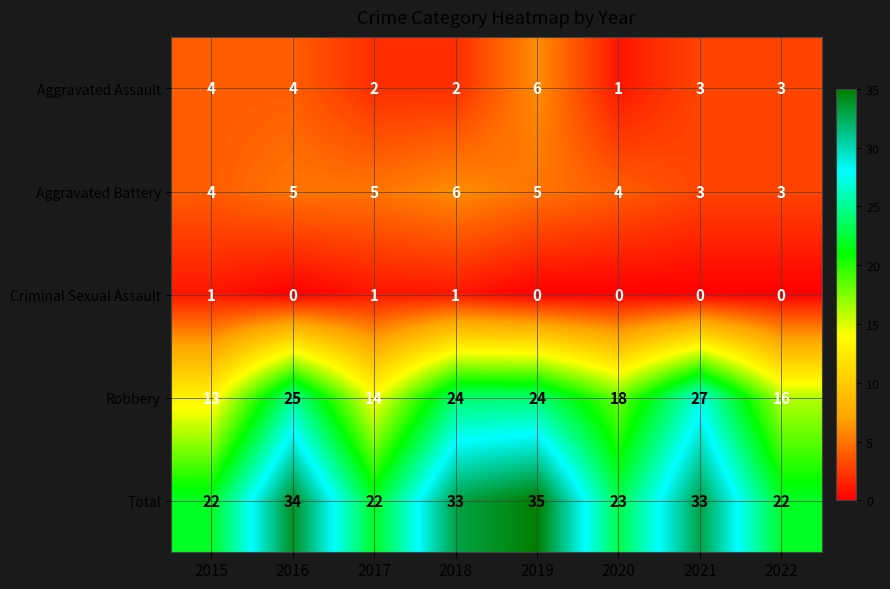

Read the Robbery value at 2018.

24